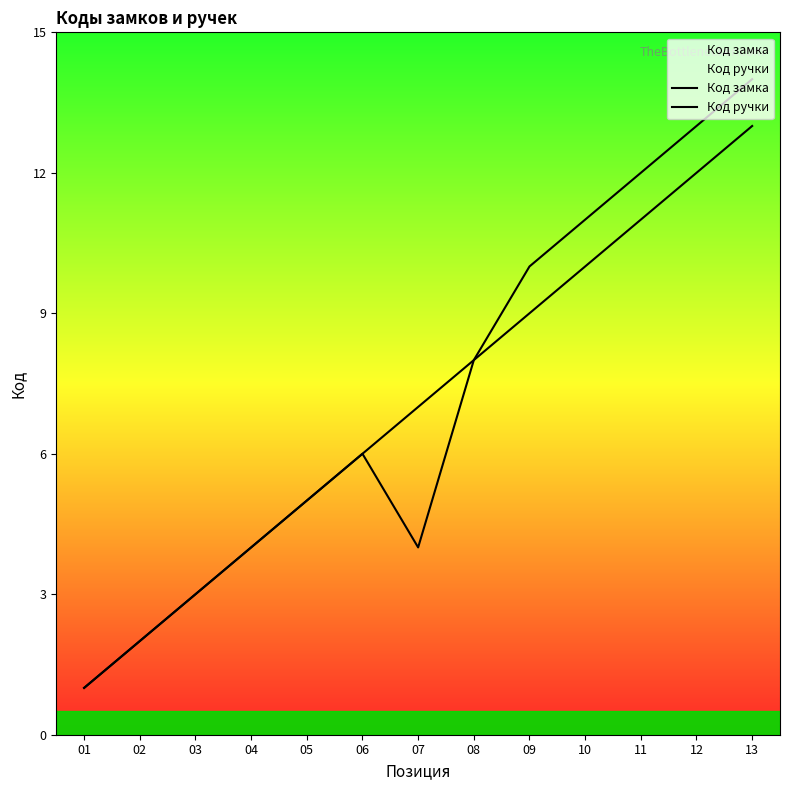

True or false: Код замка and Код ручки cross at least once.

False